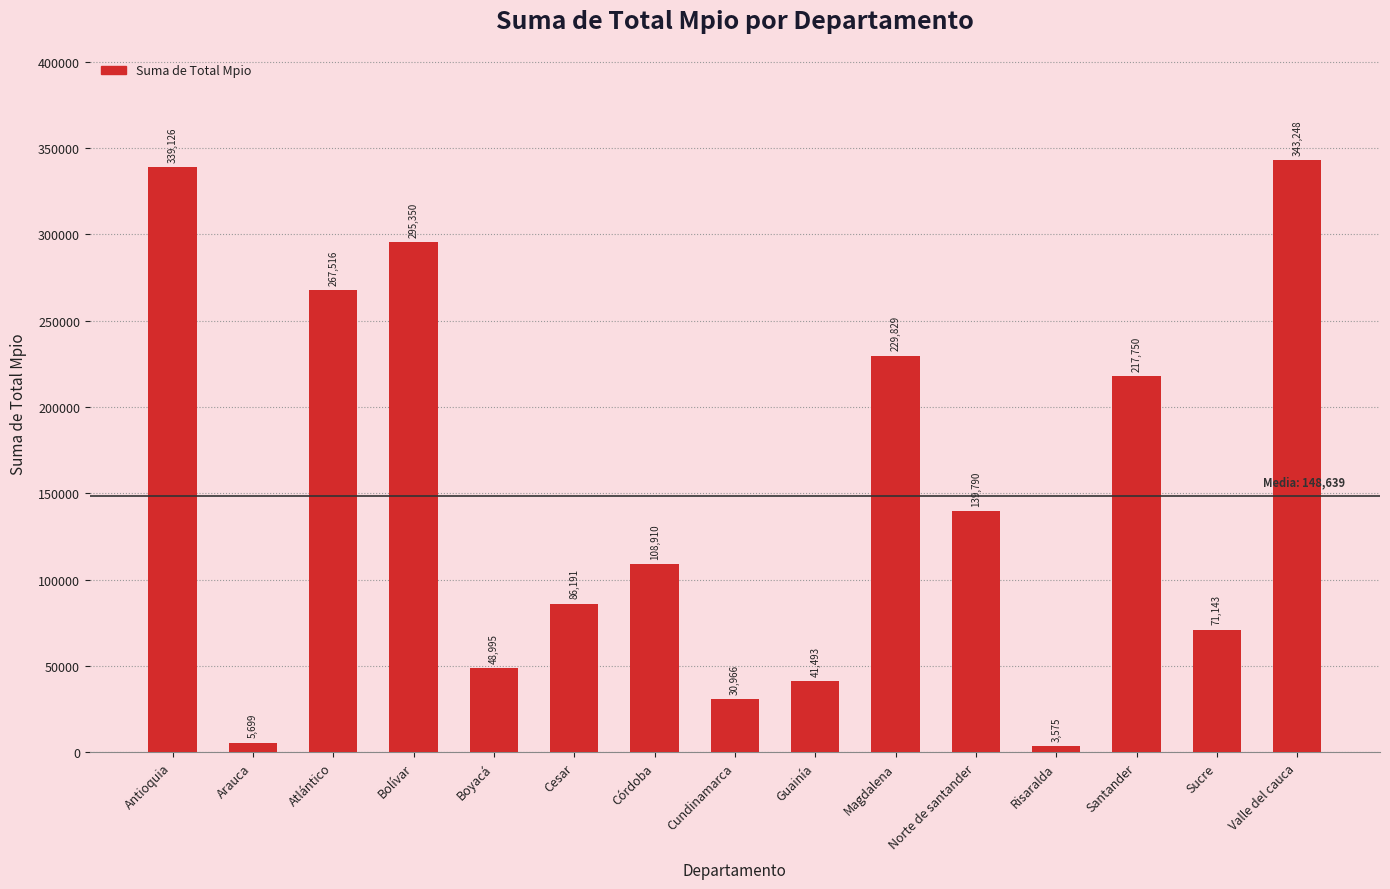

Reading right to left, transcribe all the data shown in this chart.

343248	71143	217750	3575	139790	229829	41493	30966	108910	86191	48995	295350	267516	5699	339126